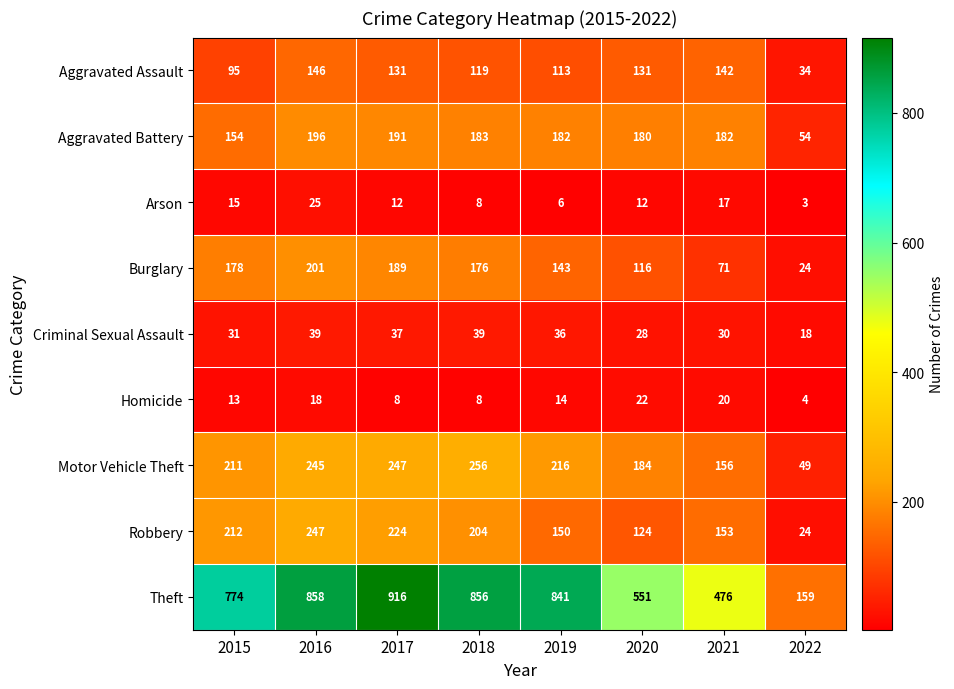

Which series changed the most between 2016 and 2021?

Theft